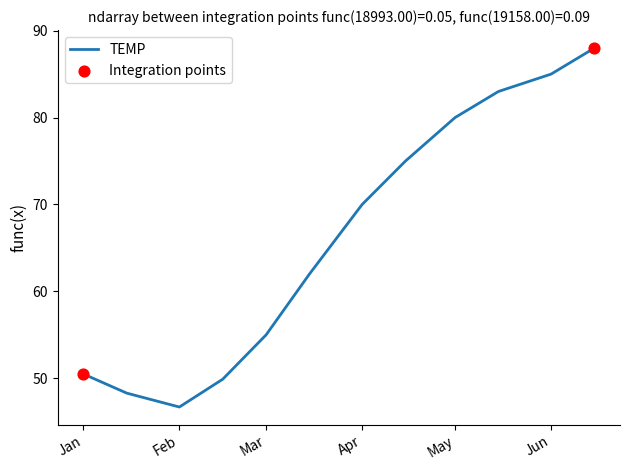

What is the difference between the maximum and minimum values?

41.3